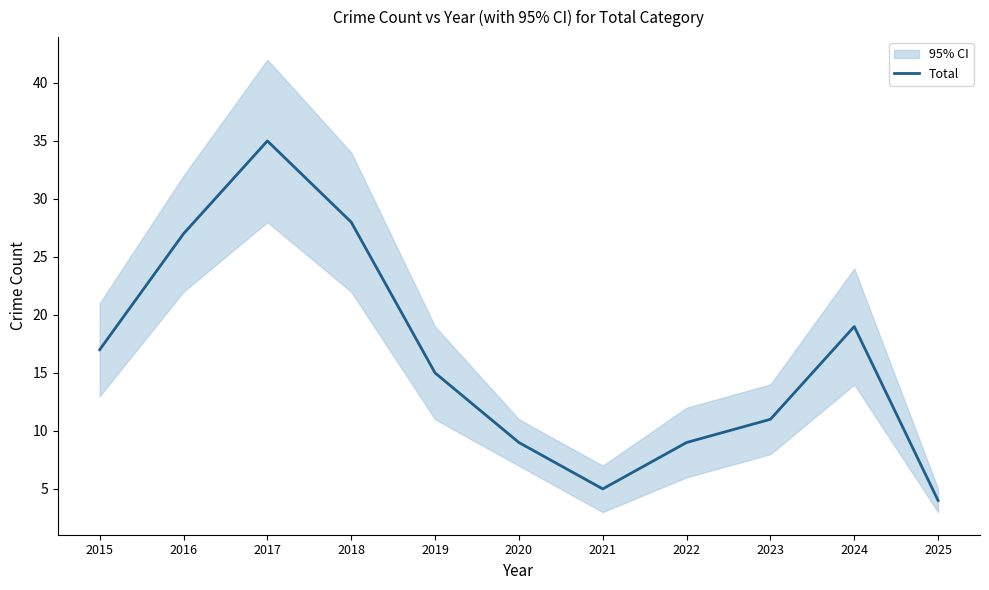

At which label is the value closest to 19?

2024